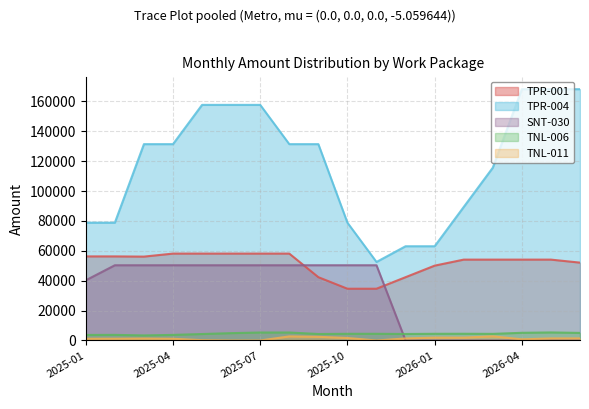

Which series has the largest total across all categories?

TPR-004